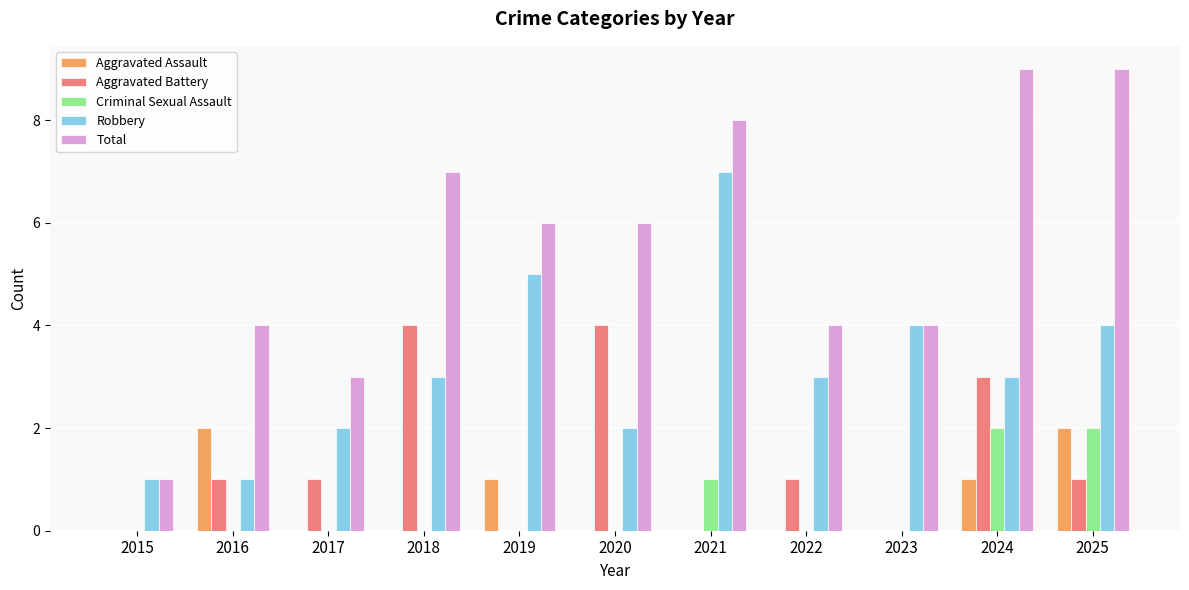

What is the highest value of the Total series?

9